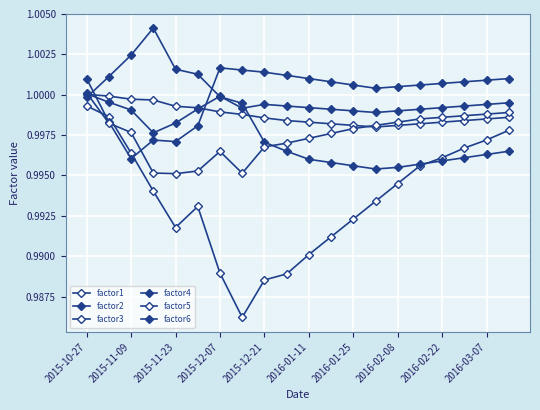

Reading right to left, transcribe all the data shown in this chart.

factor1: 1.0	1.0	1.0	1.0	1.0	1.0	1.0	1.0	1.0	1.0	1.0	1.0	1.0	1.0	1.0	1.0	1.0	1.0	1.0	1.0
factor2: 1.0	1.0	1.0	1.0	1.0	1.0	1.0	1.0	1.0	1.0	1.0	1.0	1.0	1.0	1.0	1.0	1.0	1.0	1.0	1.0
factor3: 1.0	1.0	1.0	1.0	1.0	1.0	1.0	1.0	1.0	1.0	1.0	1.0	1.0	1.0	1.0	1.0	1.0	1.0	1.0	1.0
factor4: 1.0	1.0	1.0	1.0	1.0	1.0	1.0	1.0	1.0	1.0	1.0	1.0	1.0	1.0	1.0	1.0	1.0	1.0	1.0	1.0
factor5: 1.0	1.0	1.0	1.0	1.0	1.0	1.0	1.0	1.0	1.0	1.0	1.0	1.0	1.0	1.0	1.0	1.0	1.0	1.0	1.0
factor6: 1.0	1.0	1.0	1.0	1.0	1.0	1.0	1.0	1.0	1.0	1.0	1.0	1.0	1.0	1.0	1.0	1.0	1.0	1.0	1.0